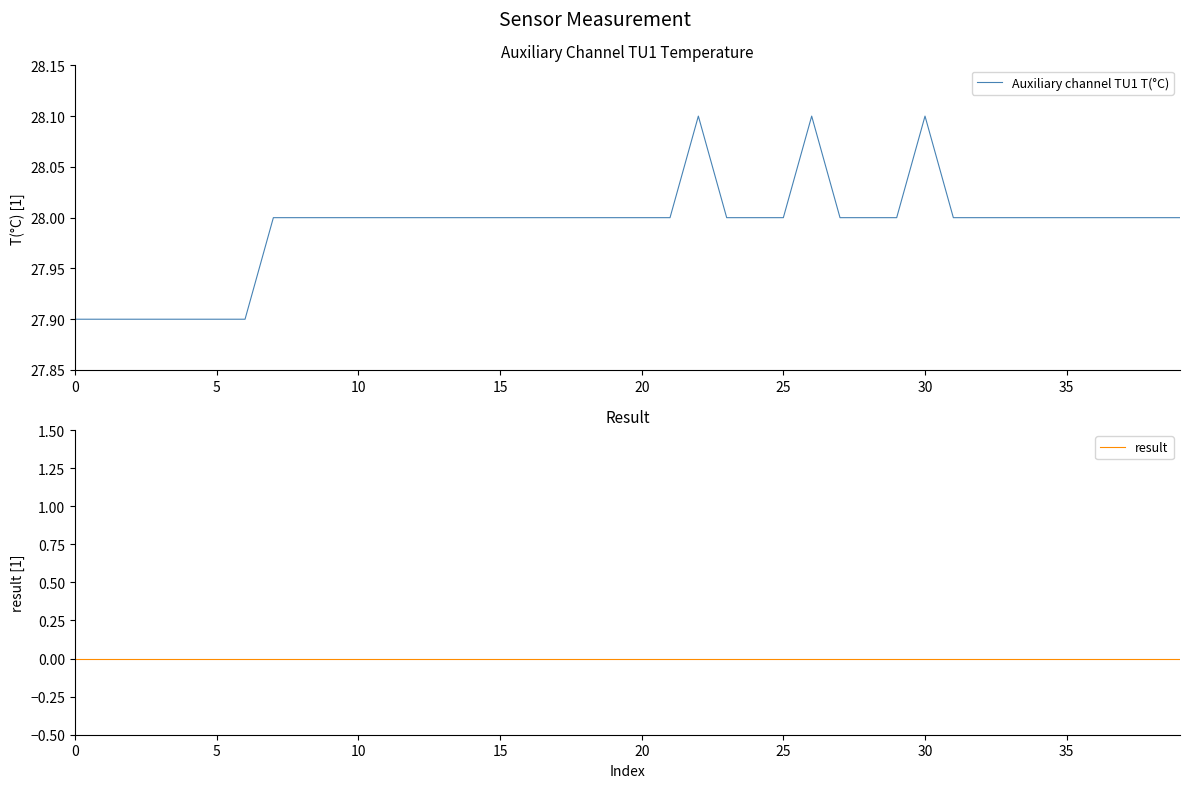

What is the label of the 1st point from the right?

39